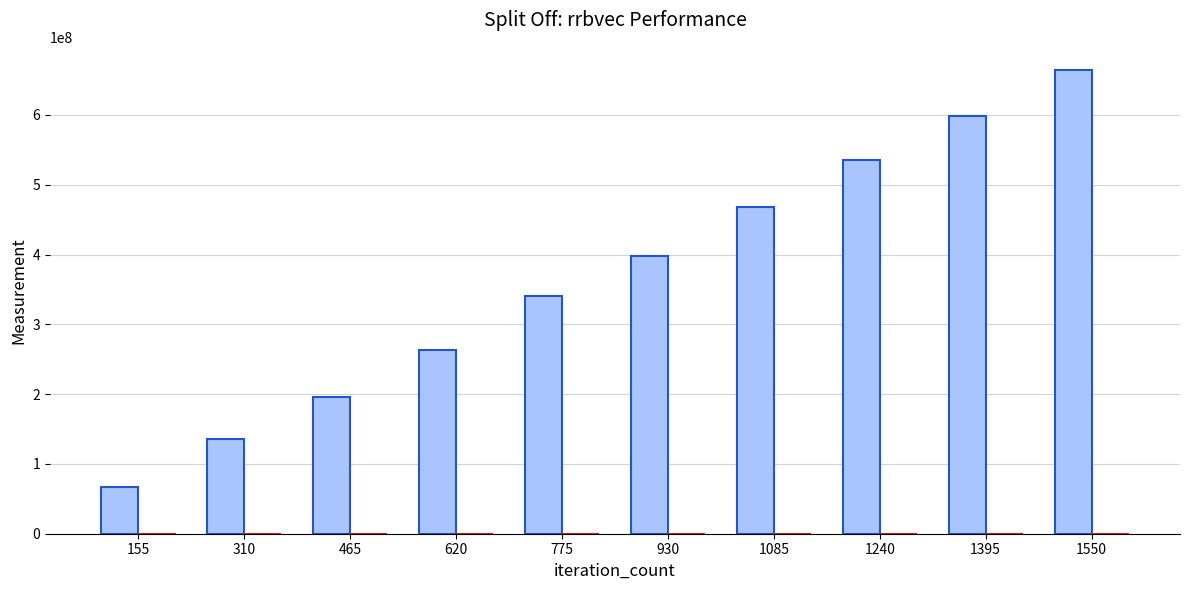

At which category is the sum across all series the highest?

1550